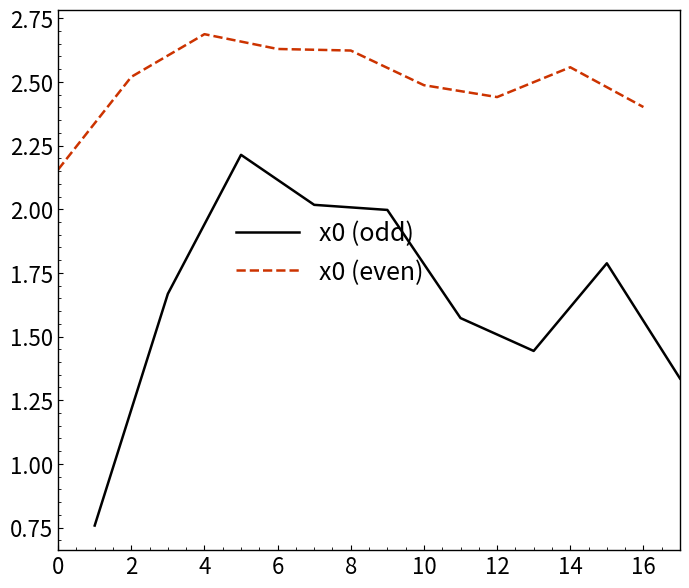

The value of x0 (odd) at 14 is 2.7. True or false?

False